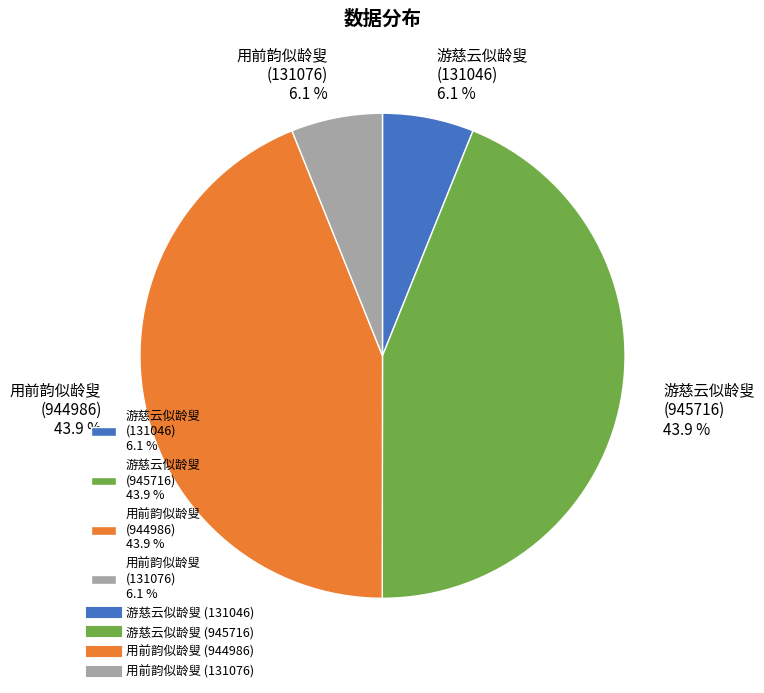

What percentage do 用前韵似龄叟 (131076) 6.1 % and 游慈云似龄叟 (131046) 6.1 % together represent?

12.2%